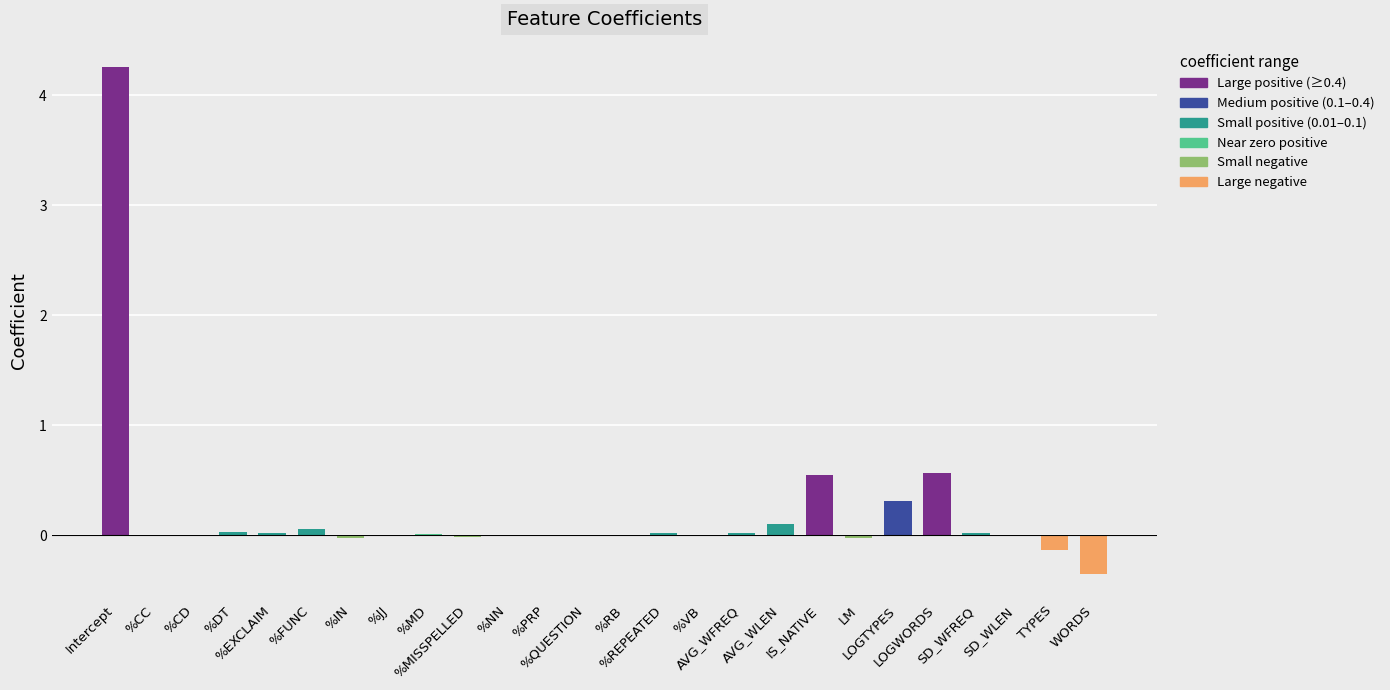

Count the number of data series in this chart.

1